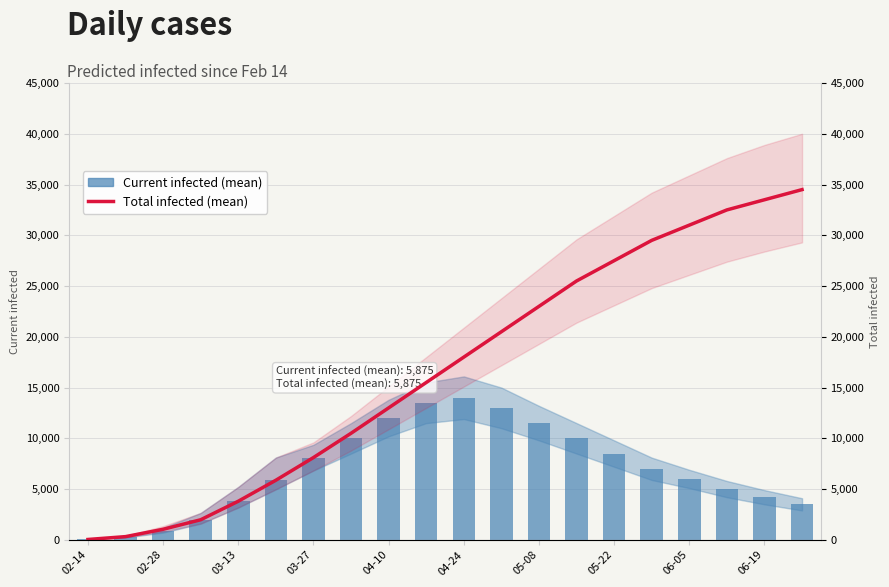

At which category is the sum across all series the highest?

19